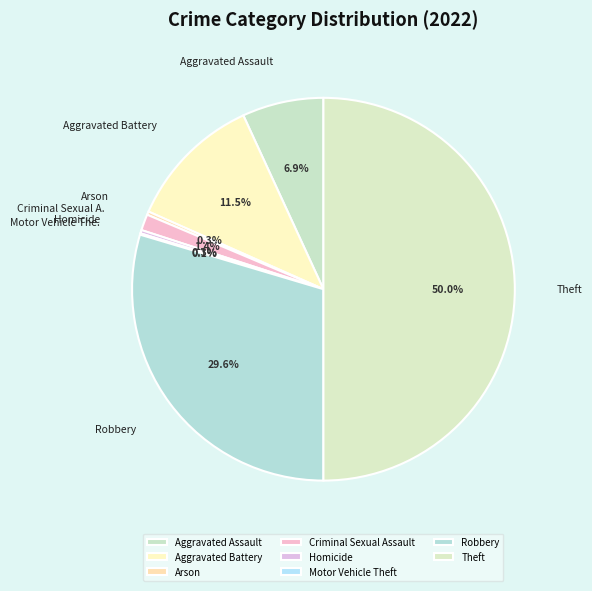

The Aggravated Assault slice represents 7% of the pie. True or false?

True